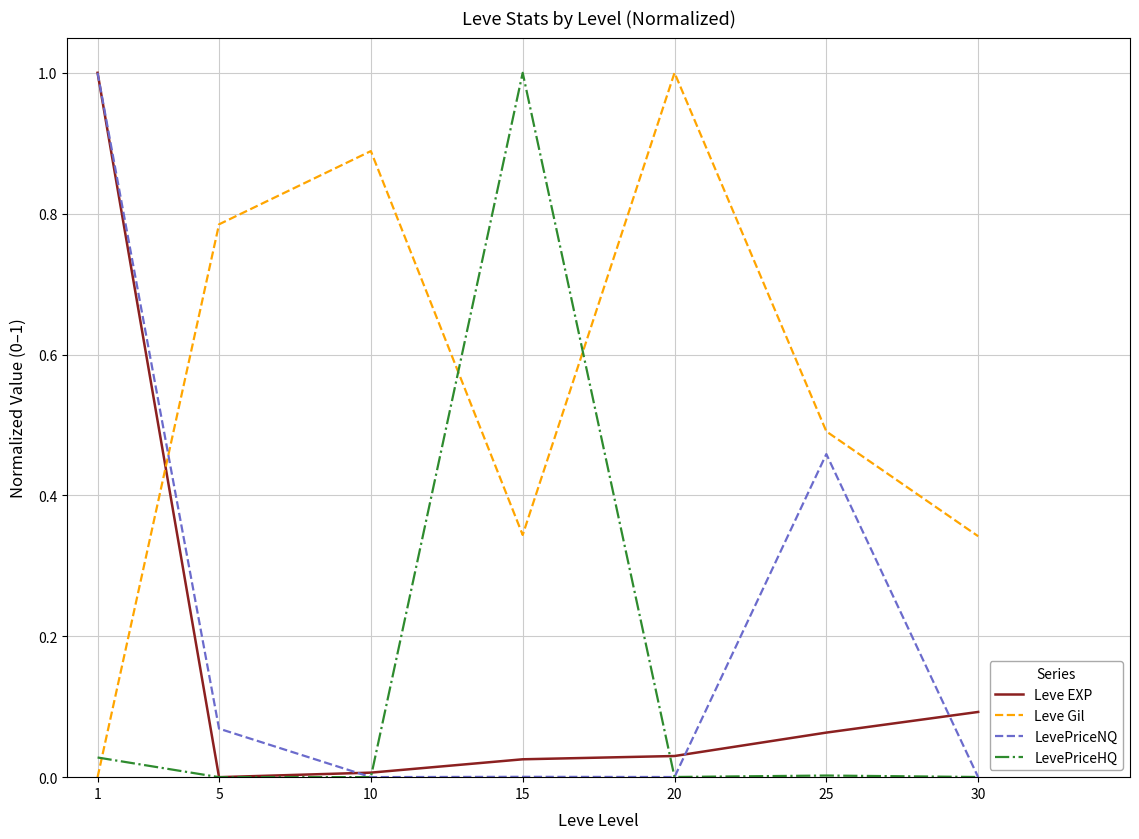

Which series has the largest total across all categories?

Leve Gil